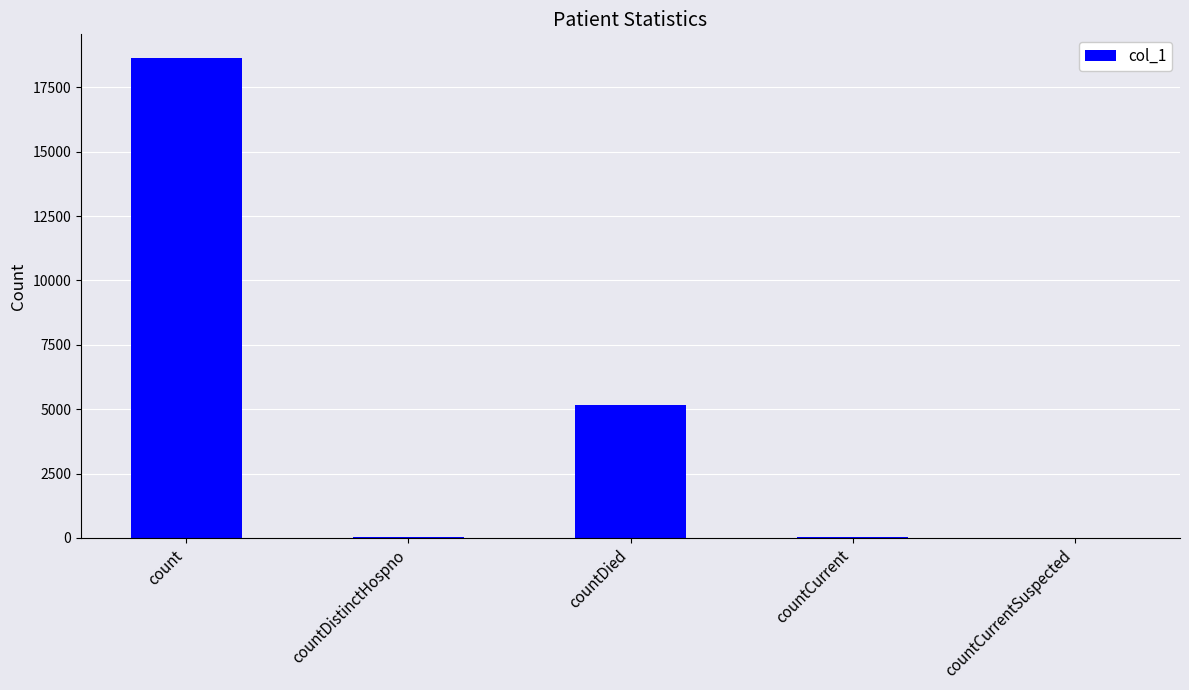

What is the change in value from count to countDistinctHospno?

-18593